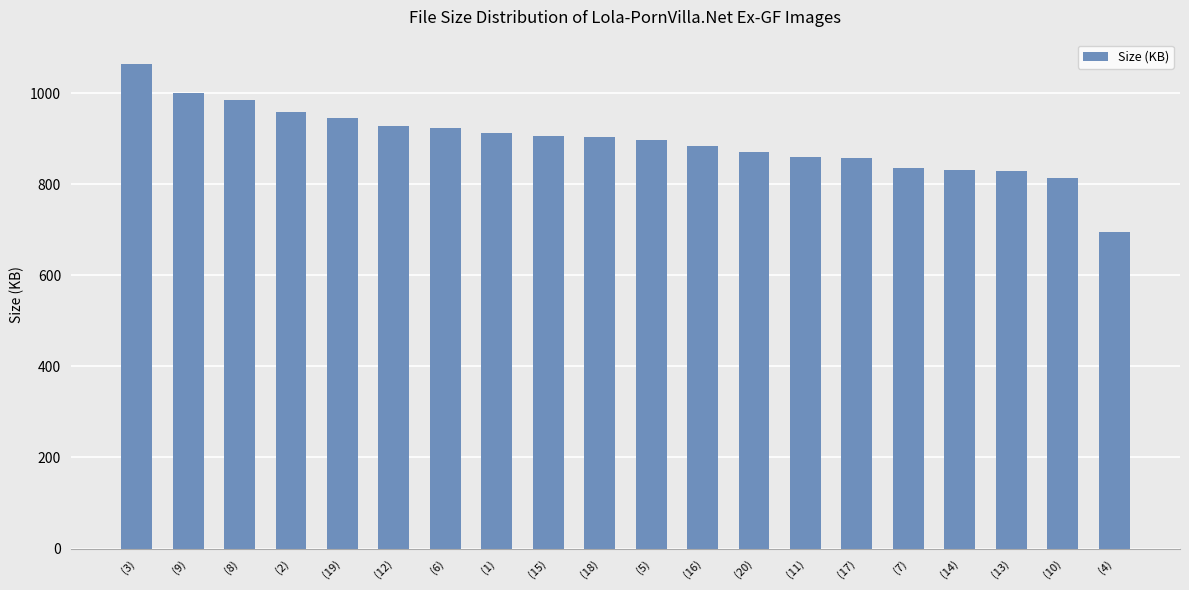

What is the approximate value at (12)?

929.1